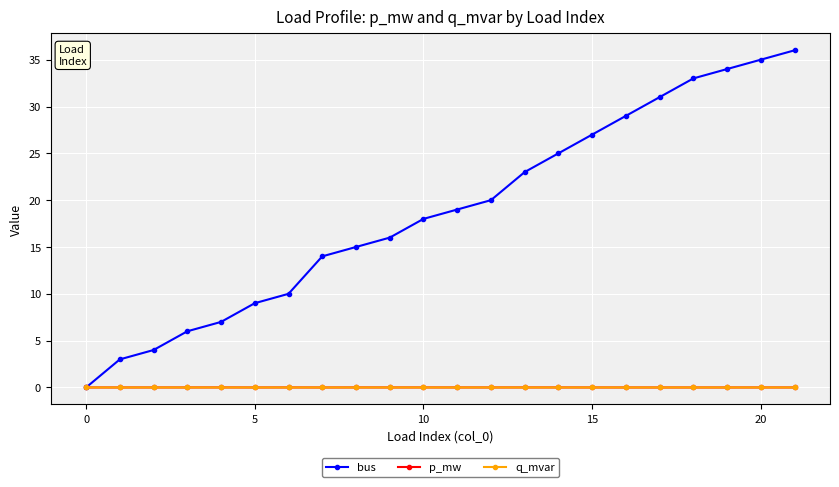

What are all the series names shown in the legend?

bus, p_mw, q_mvar